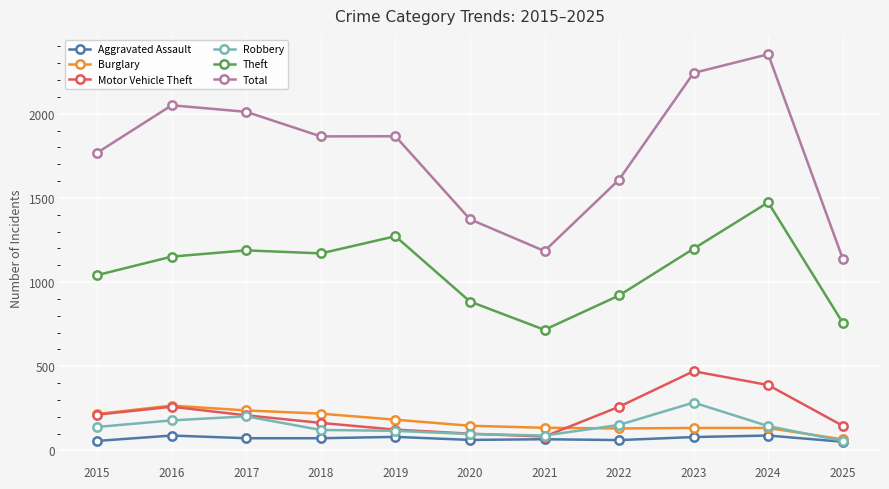

What is the difference between the highest and lowest values at 2015?

1712